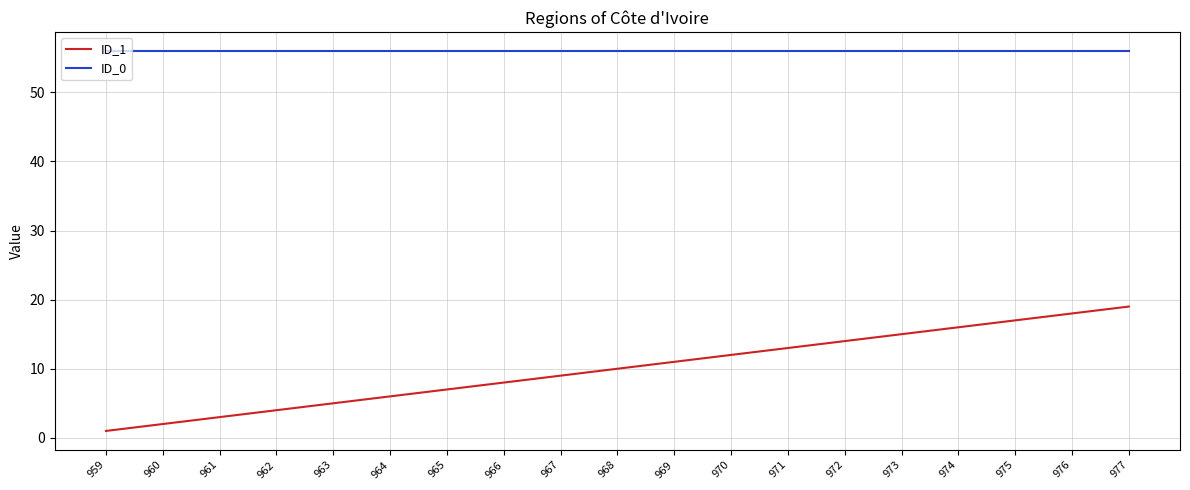

True or false: ID_1 has a value of 20 at 970.

False